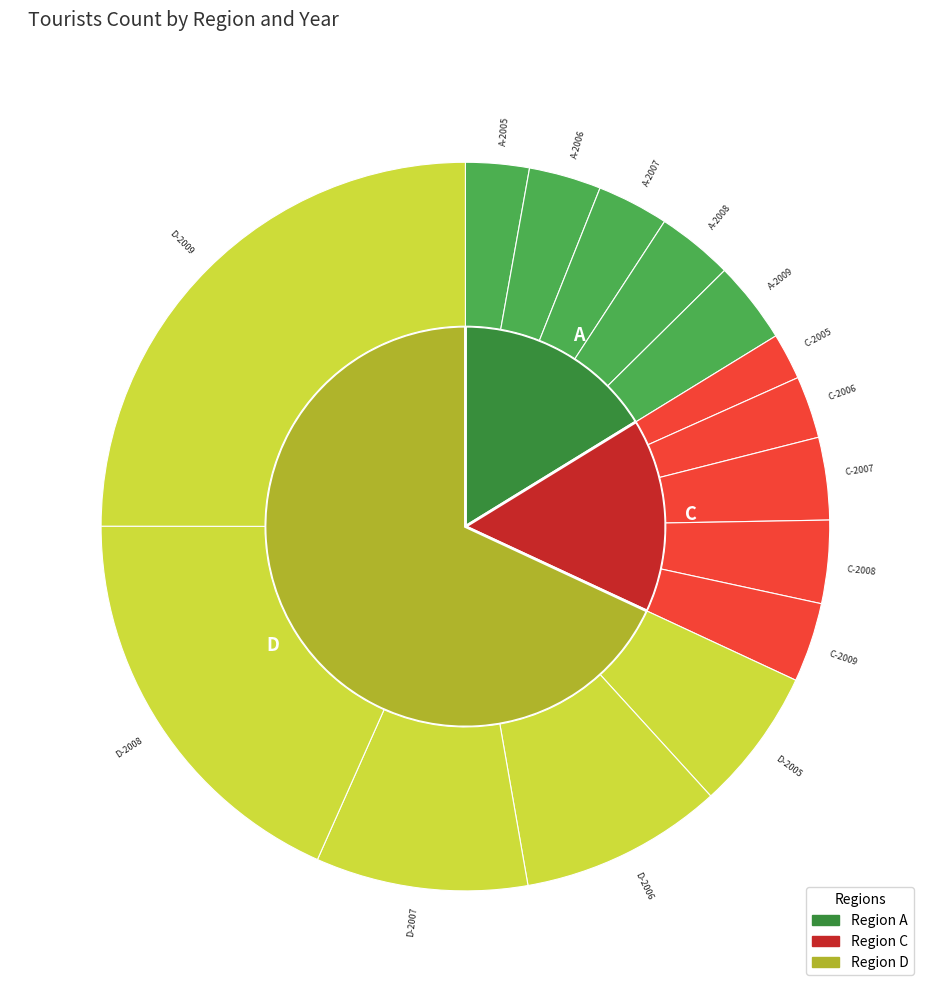

At 2009, list the series in order from smallest to largest.

C, A, D